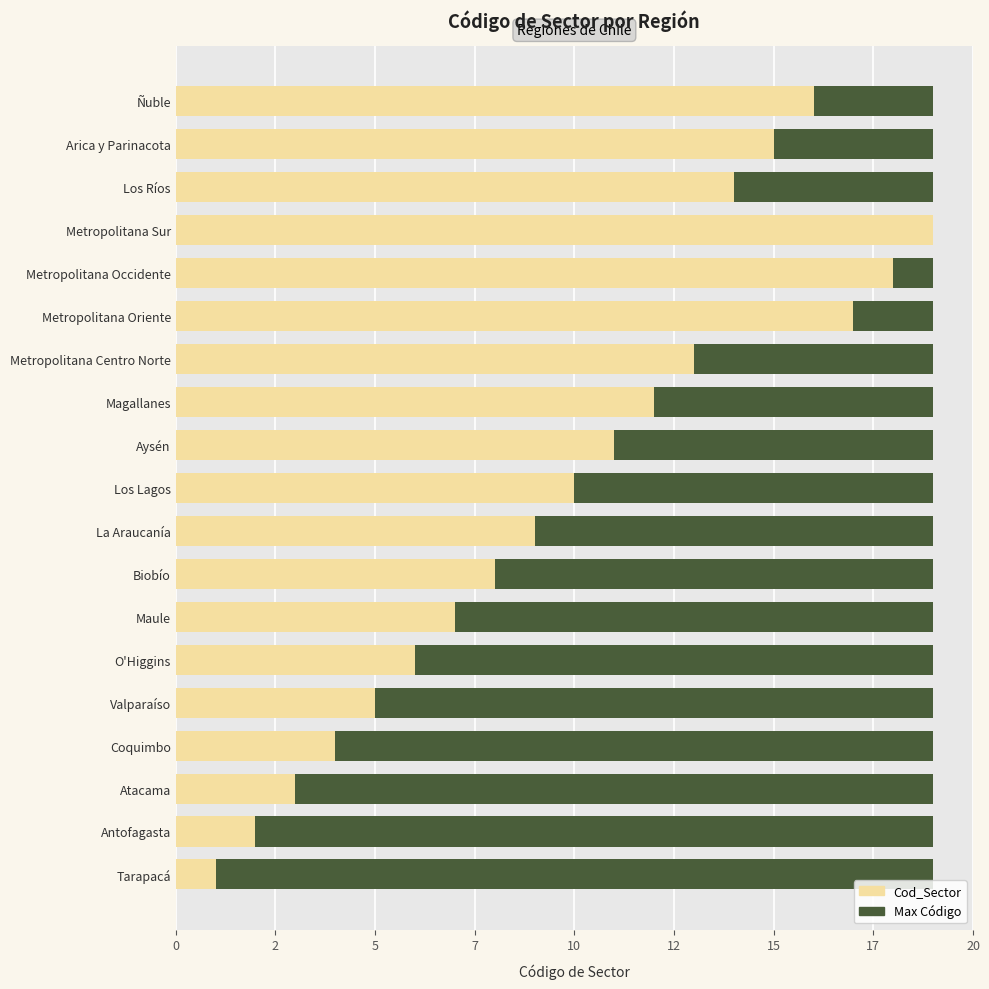

What is the value of the Cod_Sector bar at the 3rd from the left?

3.0